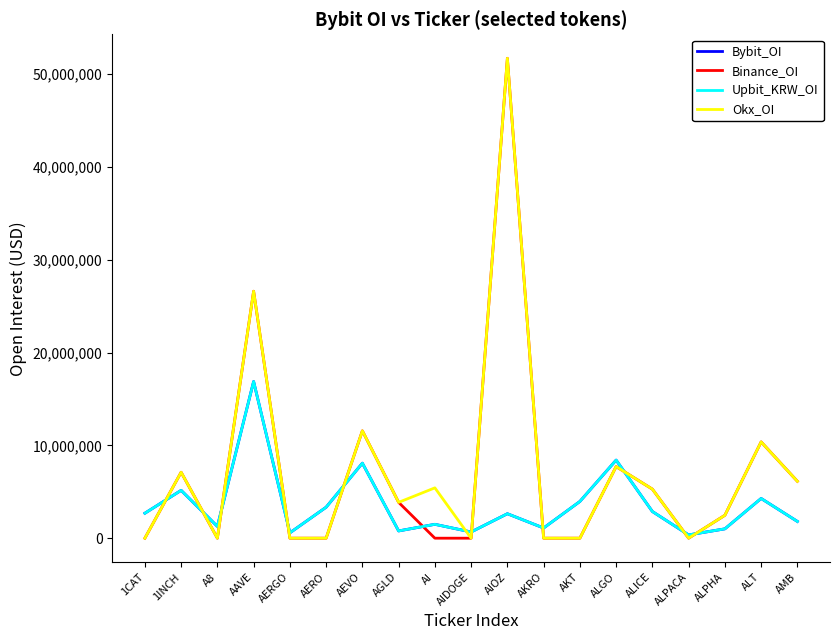

What is the value of the Bybit_OI point at the 15th from the left?

2876252